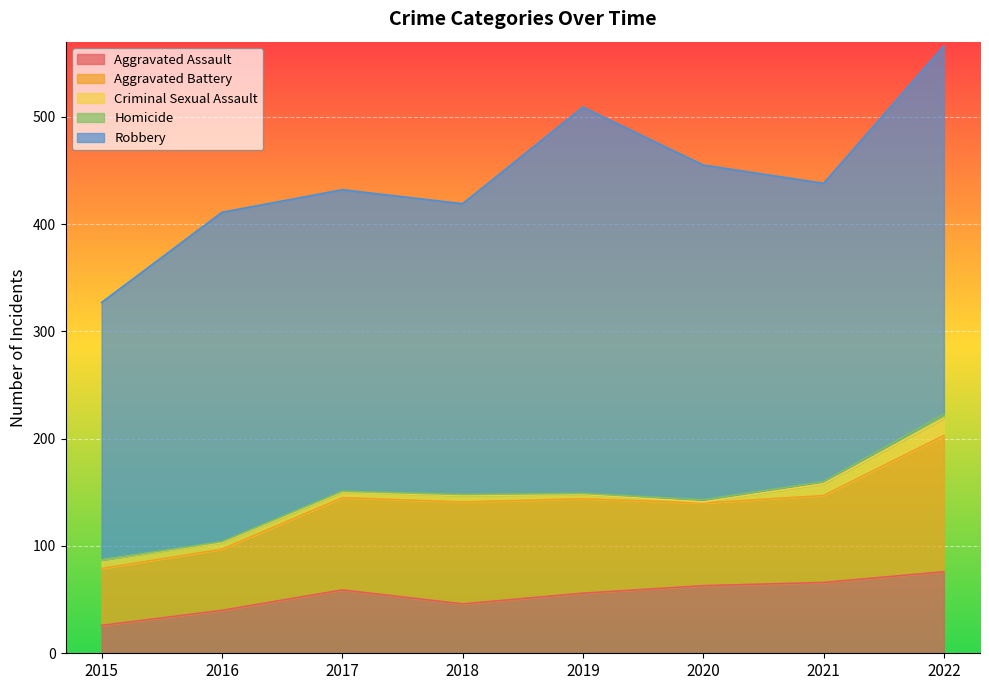

True or false: Criminal Sexual Assault and Homicide intersect in this chart.

True